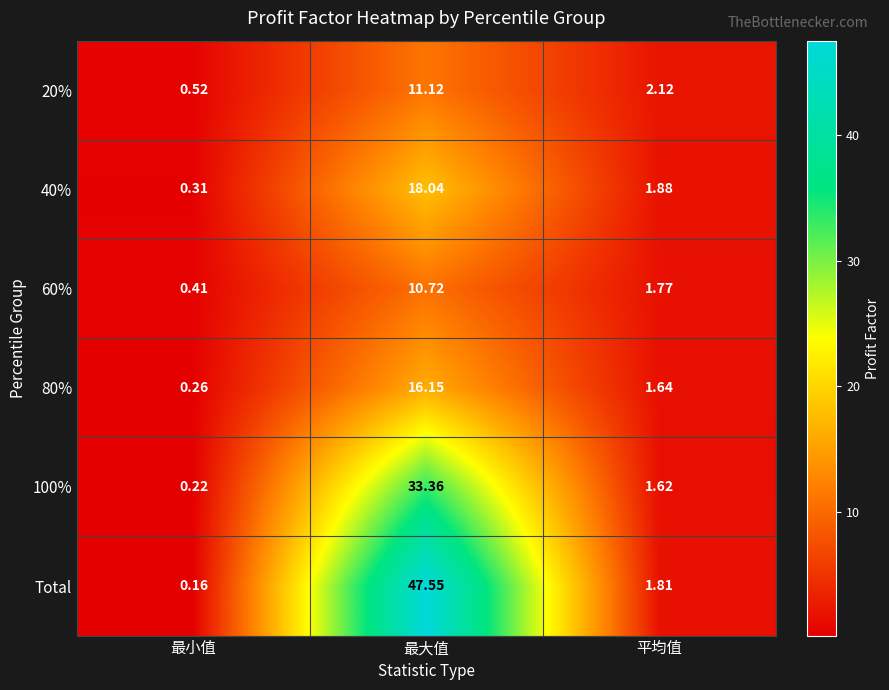

Which series changed the most between 最小值 and 平均值?

Total